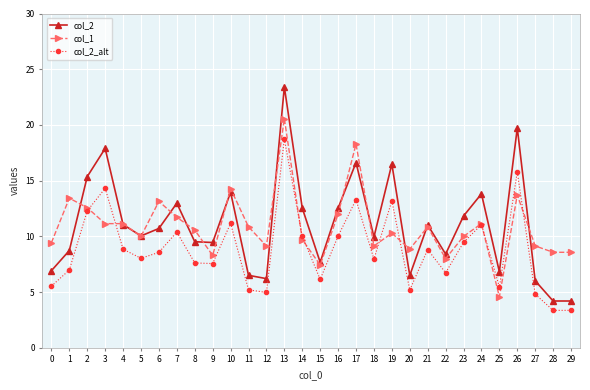

True or false: col_2_alt and col_2 cross at least once.

False